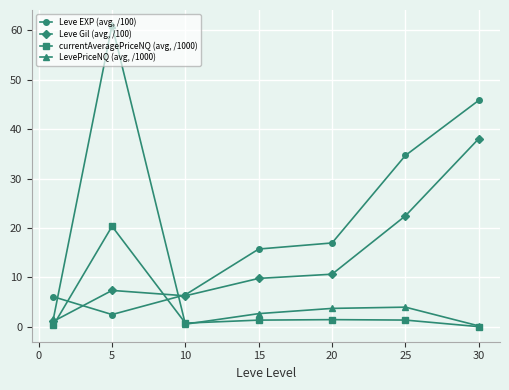

Rank the series by their average value, from highest to lowest.

Leve EXP (avg, /100), Leve Gil (avg, /100), LevePriceNQ (avg, /1000), currentAveragePriceNQ (avg, /1000)